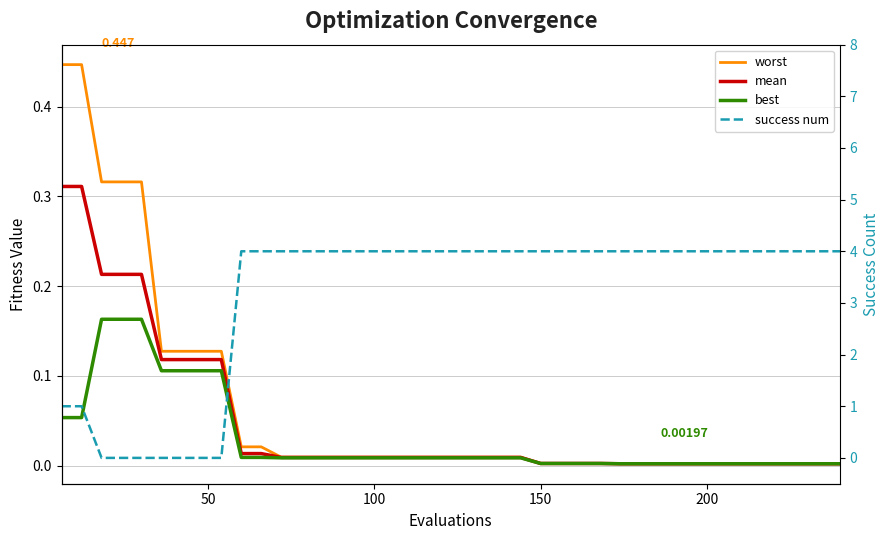

True or false: best has more than 1 points higher than both neighbors.

False